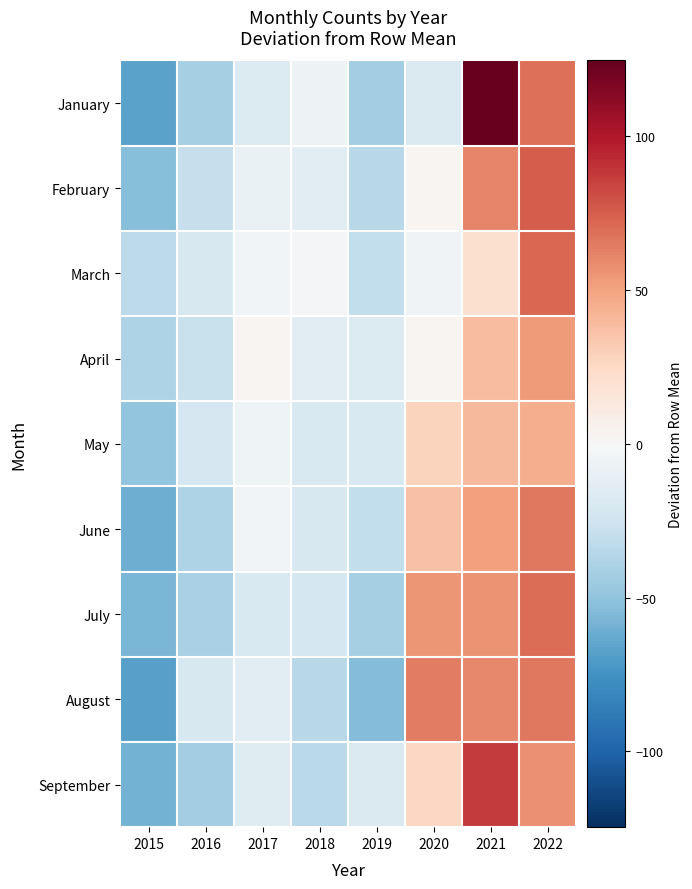

What is the smallest value displayed?

-67.2